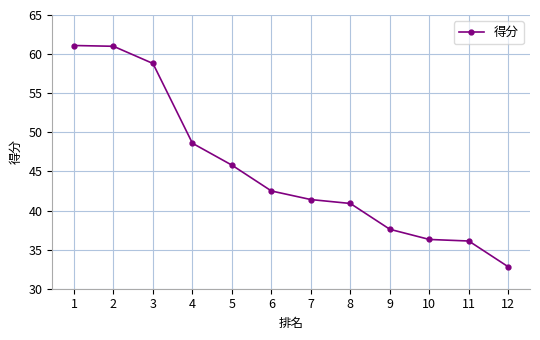

What is the value of the 4th point from the left?

48.6